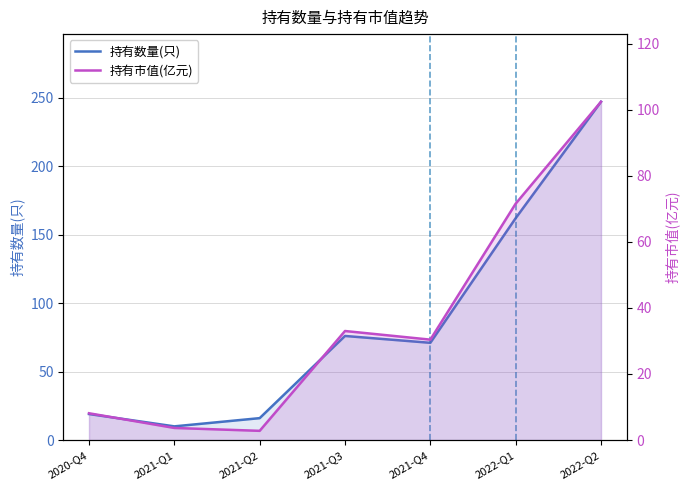

Reading left to right, what are all the values shown in this chart?

持有数量(只): 2020-Q4=19.0	2021-Q1=10.0	2021-Q2=16.0	2021-Q3=76.0	2021-Q4=71.0	2022-Q1=162.0	2022-Q2=247.0
持有市值(亿元): 2020-Q4=8.1	2021-Q1=3.7	2021-Q2=2.8	2021-Q3=33.0	2021-Q4=30.4	2022-Q1=71.5	2022-Q2=102.4